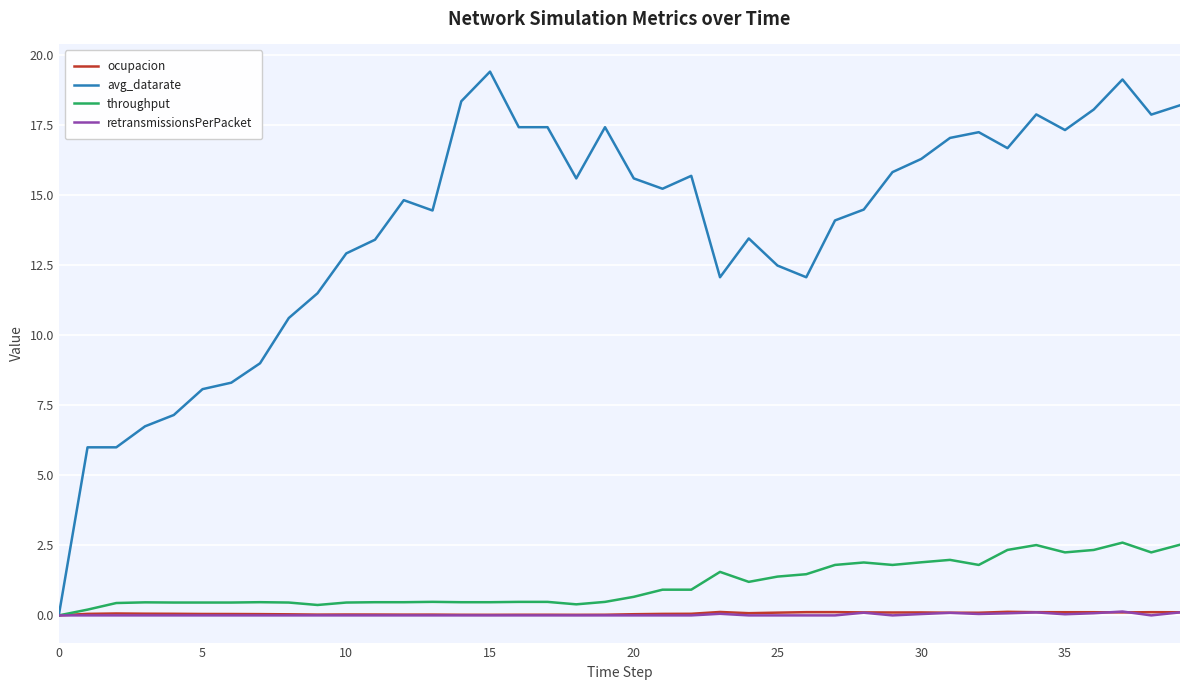

Count the ocupacion values in the range 0 to 1.

40